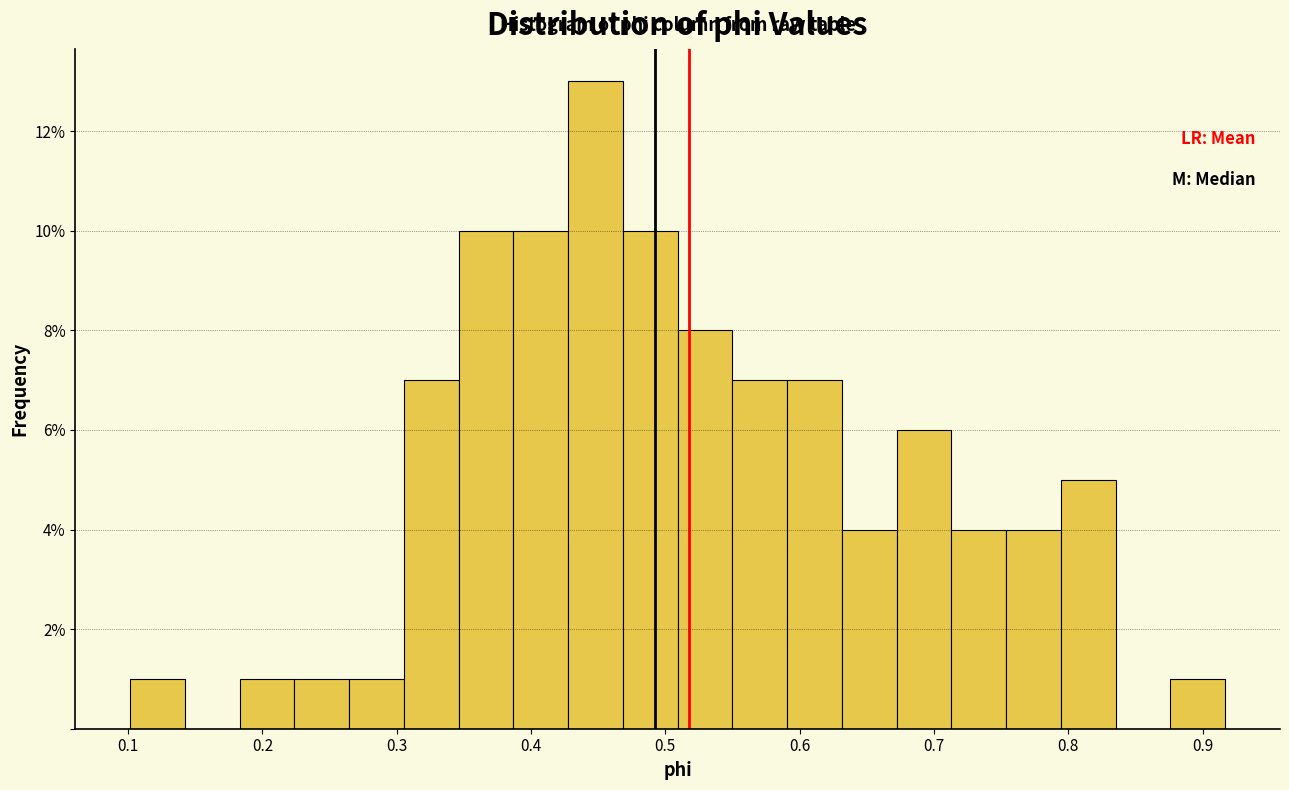

Which range on the x-axis has the tallest bar?

0.43 to 0.47